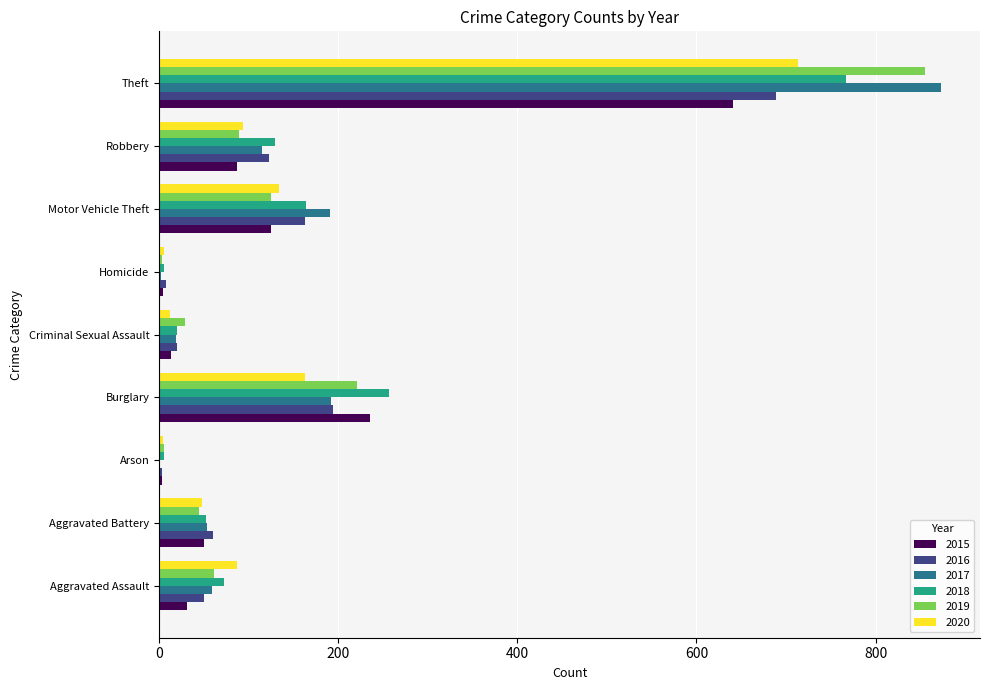

Where is 2016 nearest to the value 346?

Burglary